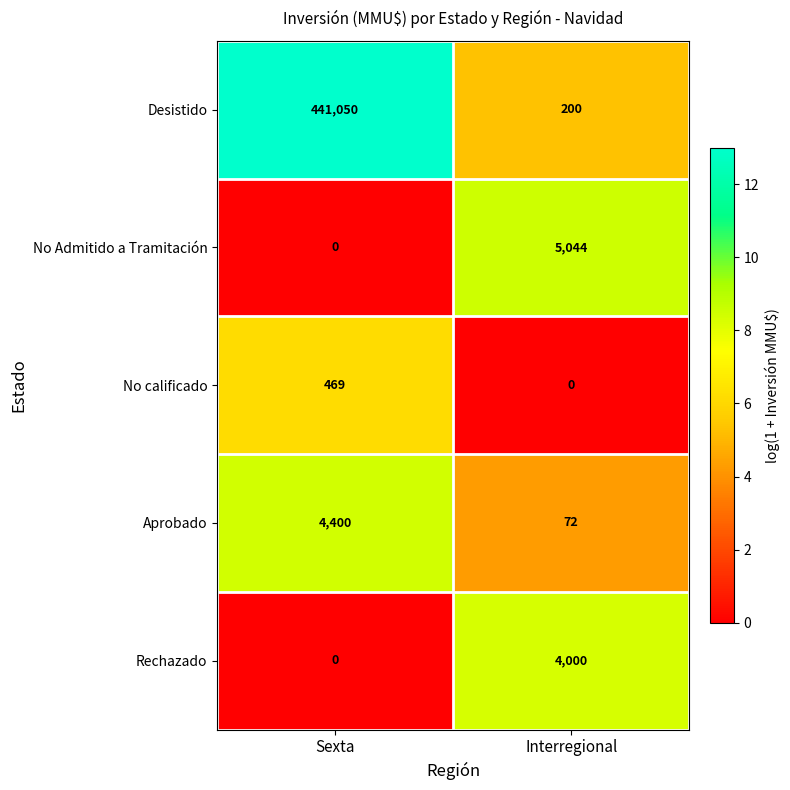

What is the difference between the maximum and minimum values in the No Admitido a Tramitación series?

5044